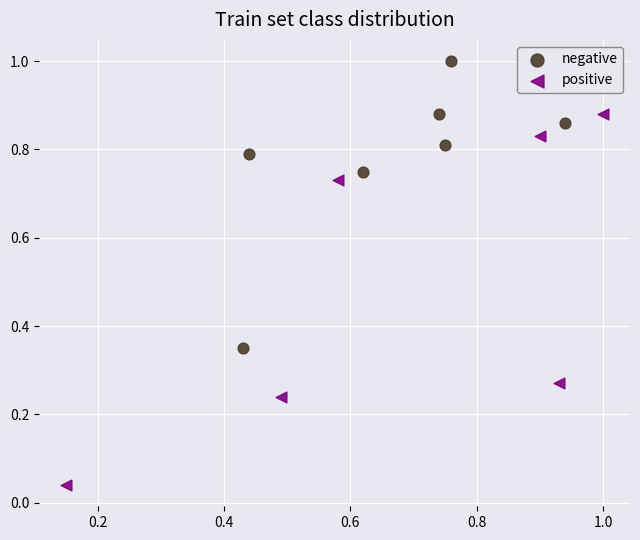

Which series reaches the minimum Y coordinate?

positive